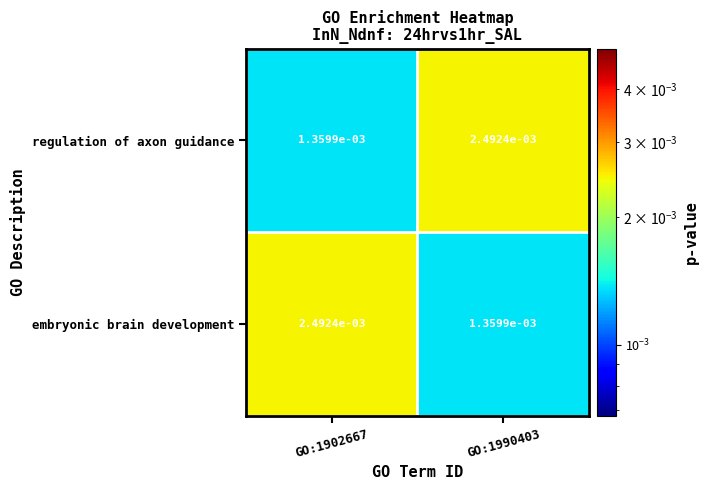

Is the value of regulation of axon guidance at GO:1990403 greater than the value of embryonic brain development at GO:1990403?

Yes